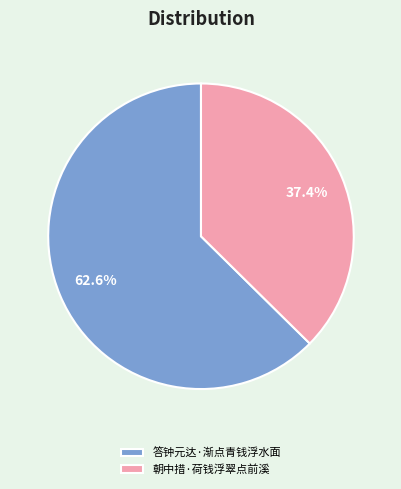

To the nearest percent, what is the combined percentage of 朝中措·荷钱浮翠点前溪 and 答钟元达·渐点青钱浮水面?

100%